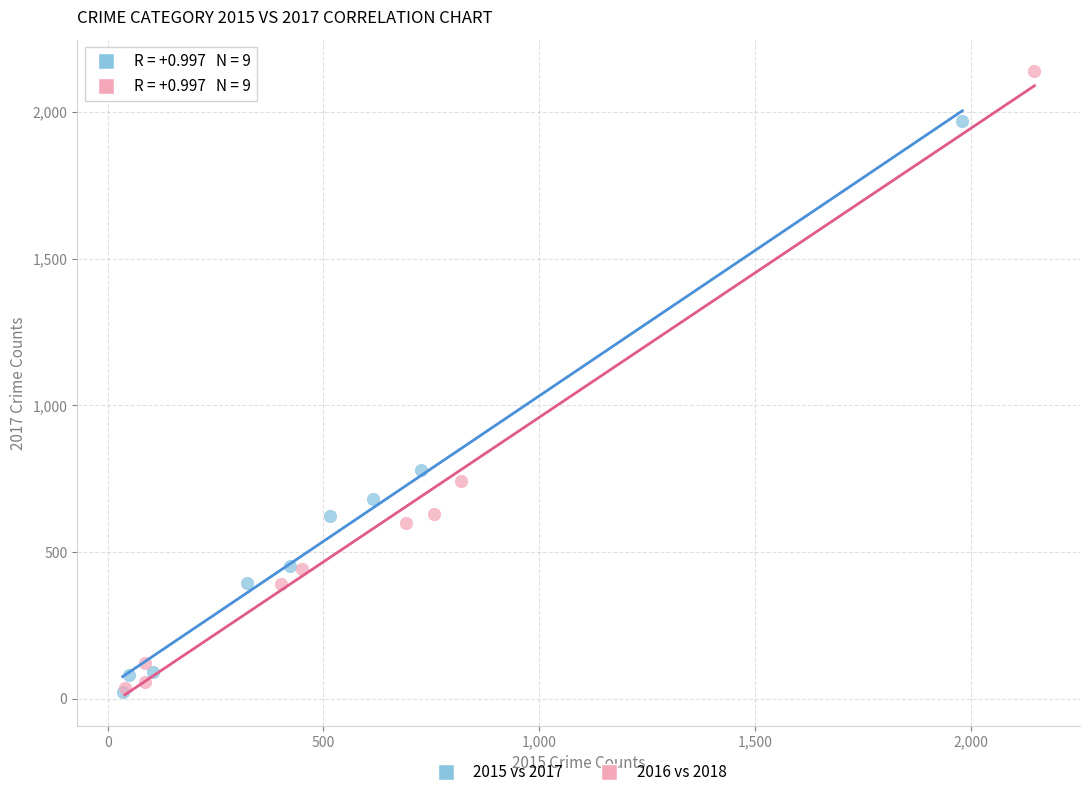

Which series has the largest Y range (max minus min)?

2016 vs 2018